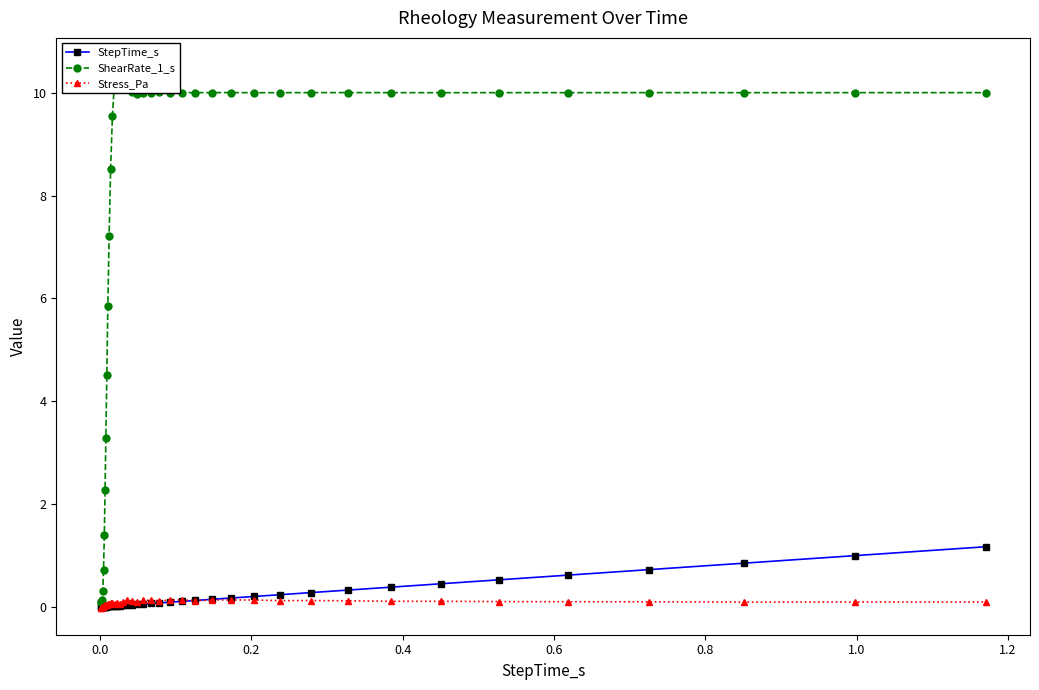

What is the value of the StepTime_s point at the 39th from the left?

1.0